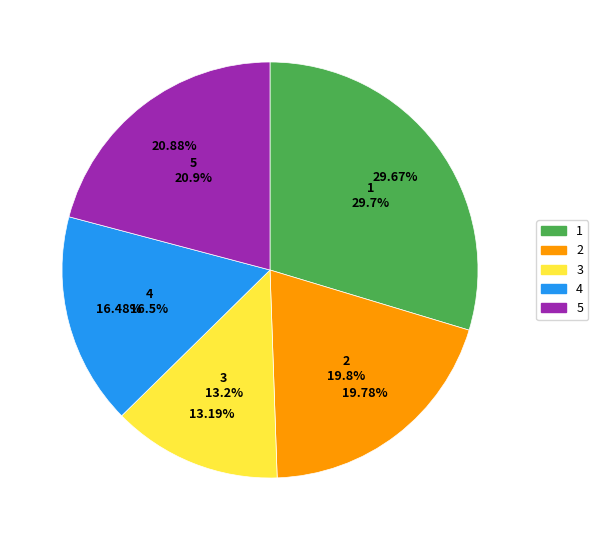

Combined, do 4 and 3 account for over 50%?

No